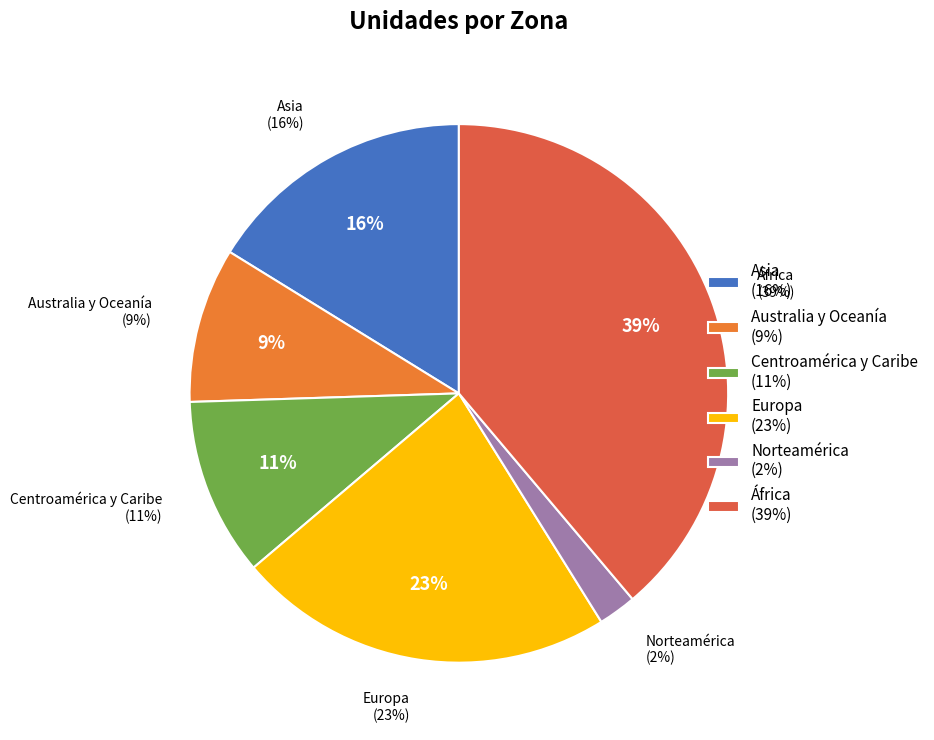

To the nearest percent, what portion does Centroamérica y Caribe represent?

11%